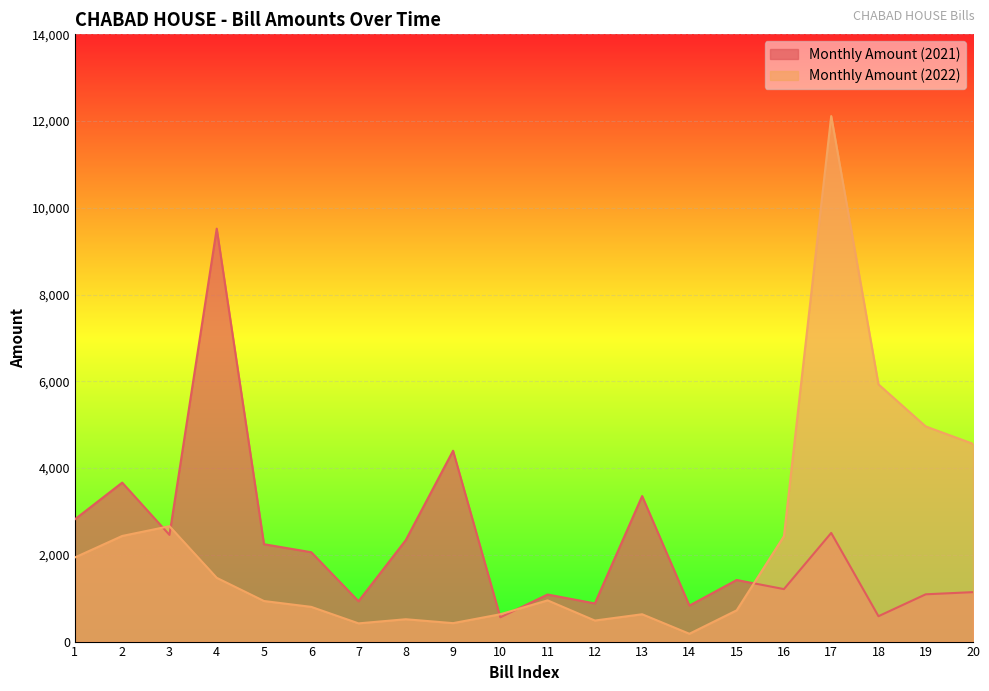

Which series has the largest range (max minus min)?

Monthly Amount (2022)